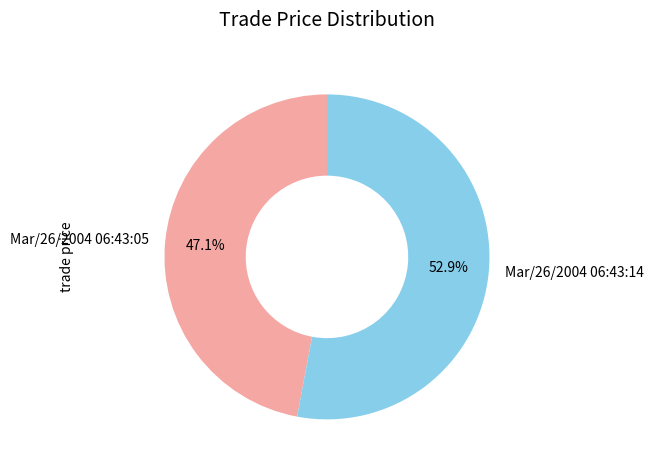

To the nearest percent, what percentage of the pie is Mar/26/2004 06:43:05?

47%